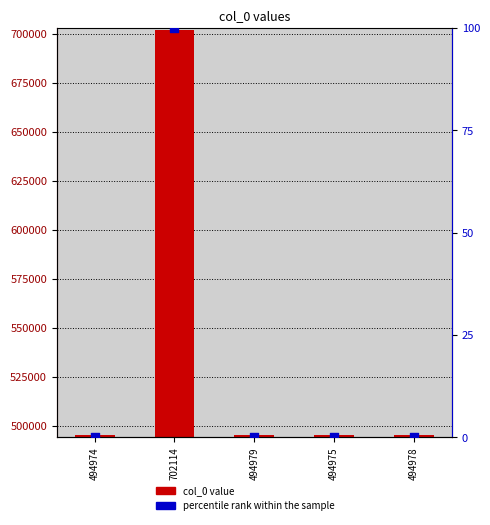

Which series has the largest total across all categories?

col_0